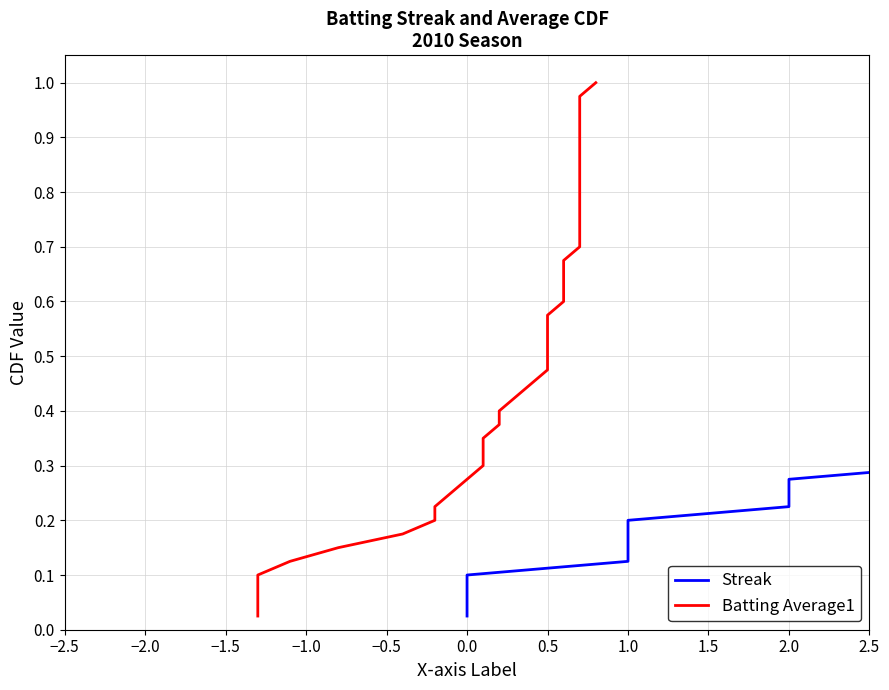

True or false: Batting Average1 and Streak cross at least once.

False